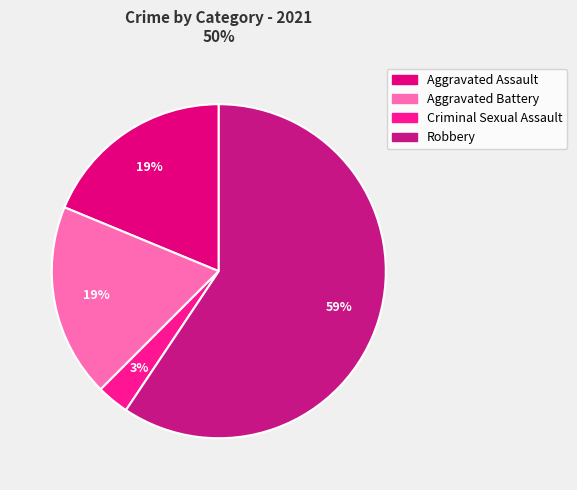

True or false: Aggravated Assault accounts for 19% of the total.

True